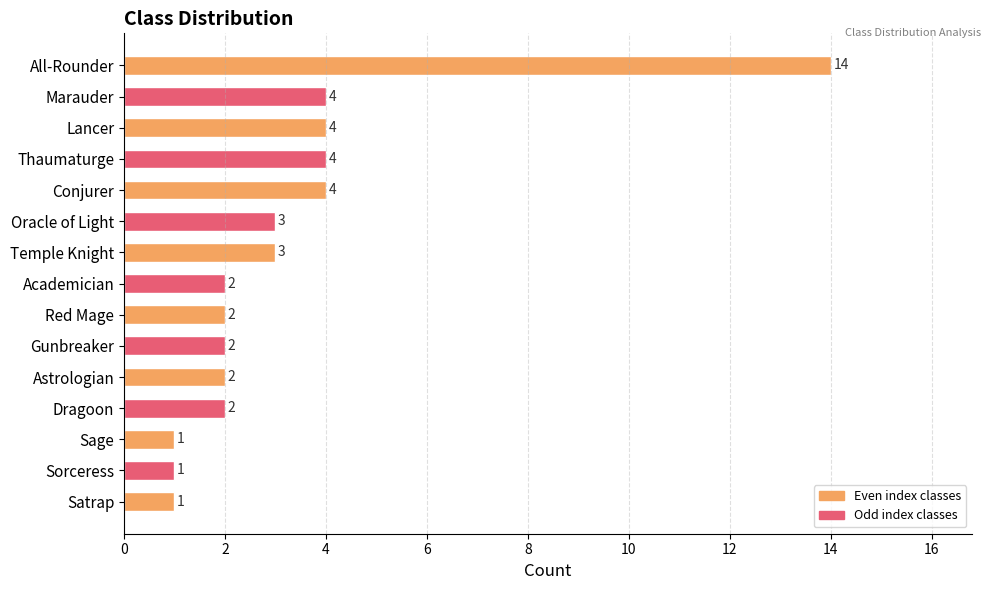

What is the value of the 10th bar from the top?

2